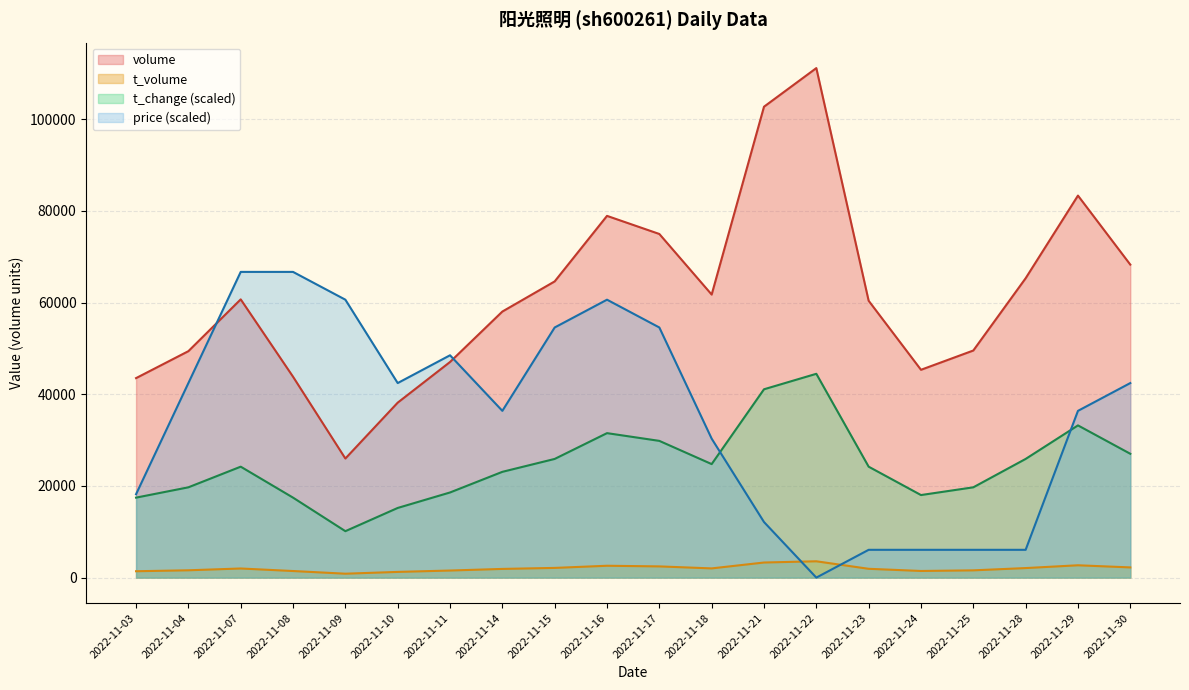

In t_change, how many points are higher than both neighbors (excluding endpoints)?

4